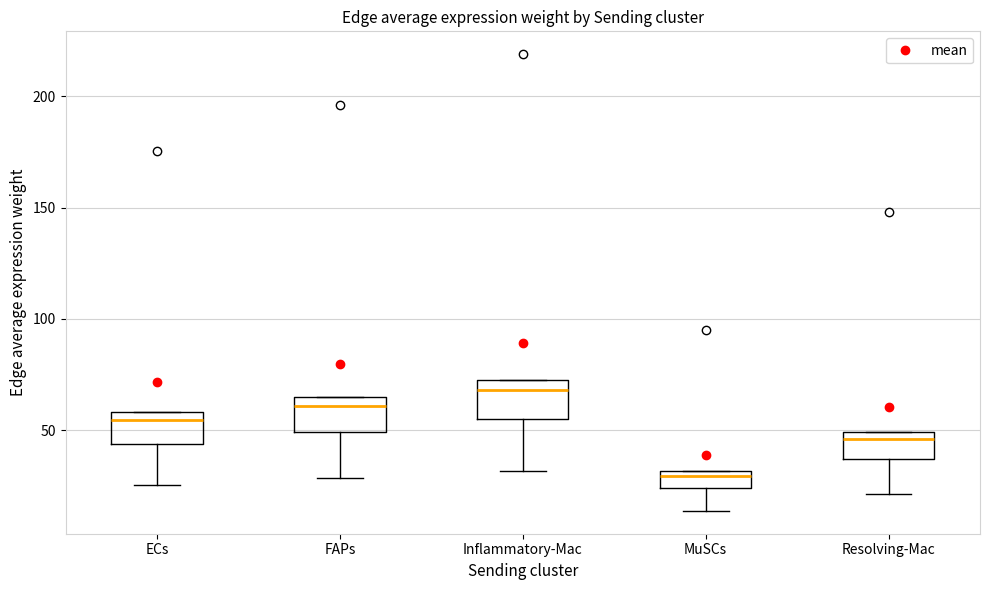

Reading left to right, read every box against the y-axis: the position of its median line, the range the box covers, and the ends of its whiskers. The values are not printed on the chart, so give them approximately, as read against the axis.

ECs: median 55, box 45 to 60, whiskers 25 to 60
FAPs: median 60, box 50 to 65, whiskers 30 to 65
Inflammatory-Mac: median 70, box 55 to 75, whiskers 30 to 75
MuSCs: median 30 (just below the box's upper edge), box 25 to 30, whiskers 15 to 30
Resolving-Mac: median 45, box 35 to 50, whiskers 20 to 50